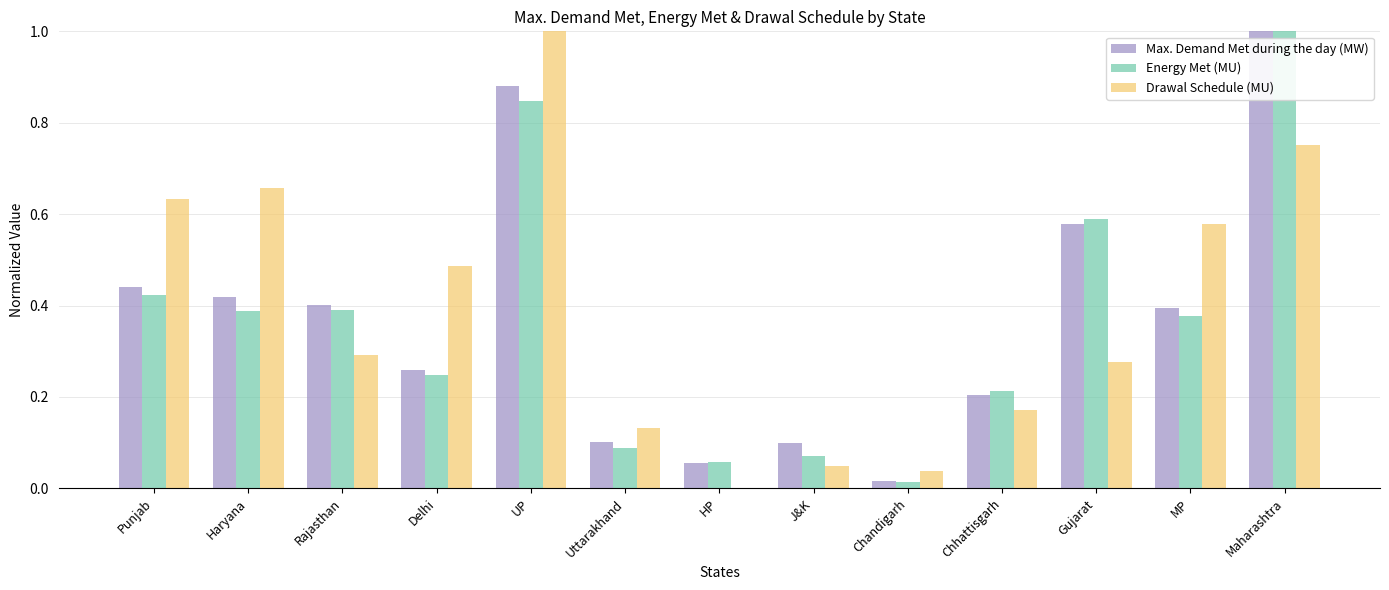

What is the approximate value of Max. Demand Met during the day (MW) at Maharashtra?

1.0